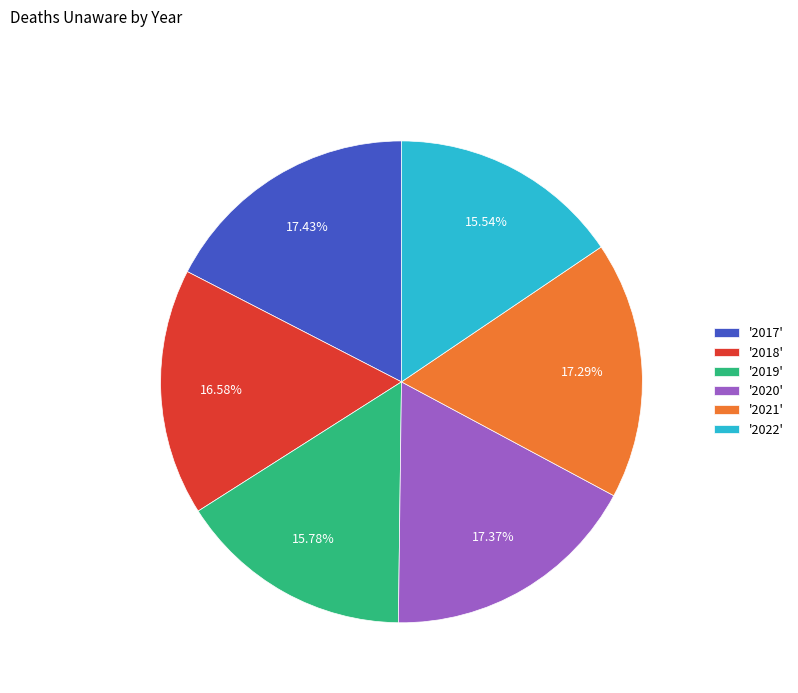

Is the sum of '2020' and '2018' greater than half?

No